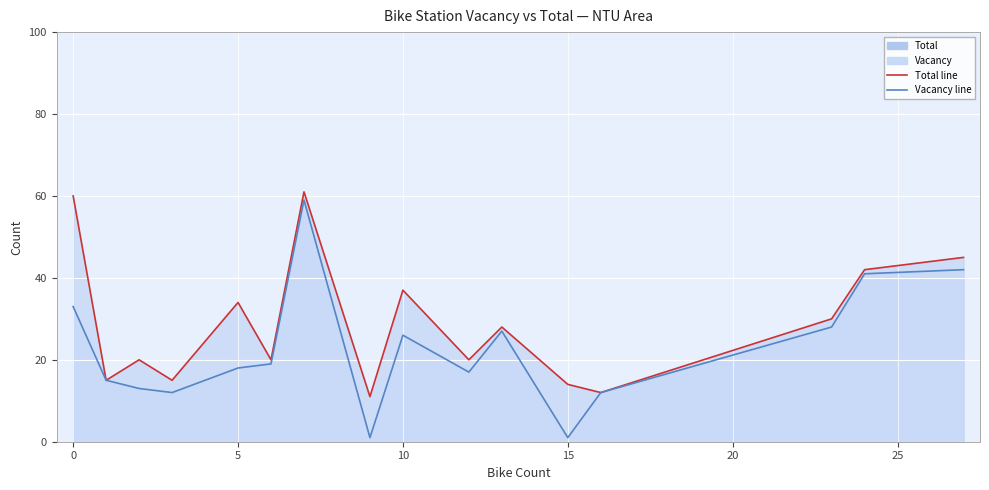

The value of Total at 1 is 9. True or false?

False